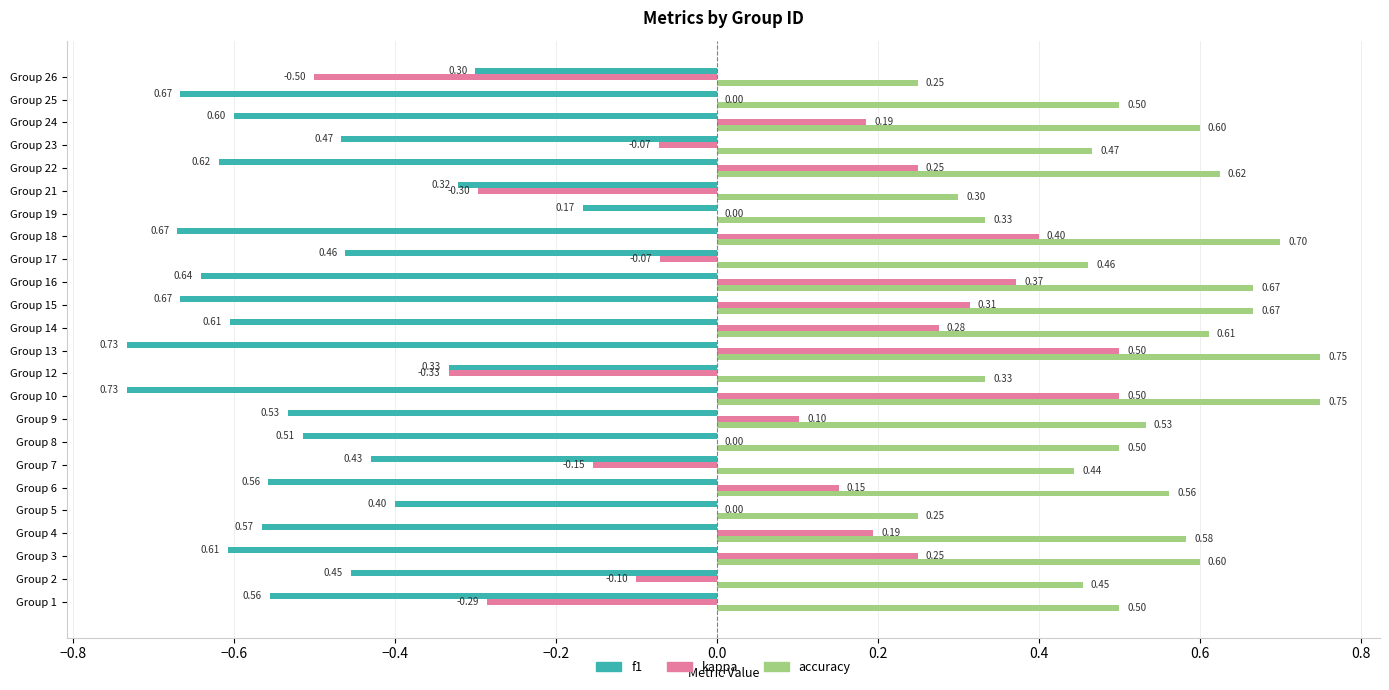

Is the value of accuracy at Group 2 greater than the value of f1 at Group 6?

Yes